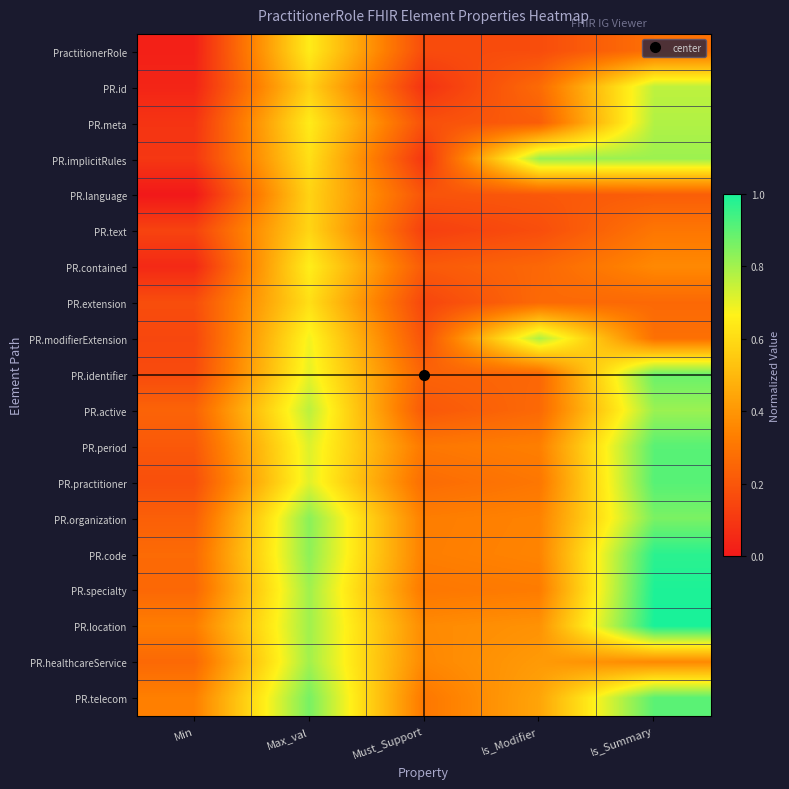

Reading right to left, list all the values displayed in this chart.

row_0: 0.3	0.2	0.2	0.6	0.0
row_1: 0.8	0.3	0.1	0.6	0.0
row_2: 0.8	0.2	0.2	0.6	0.1
row_3: 0.8	0.8	0.1	0.6	0.1
row_4: 0.2	0.2	0.2	0.6	0.0
row_5: 0.3	0.2	0.1	0.6	0.1
row_6: 0.4	0.3	0.2	0.7	0.1
row_7: 0.3	0.3	0.1	0.6	0.2
row_8: 0.3	0.8	0.2	0.7	0.2
row_9: 0.9	0.3	0.2	0.7	0.2
row_10: 0.8	0.3	0.2	0.8	0.2
row_11: 0.9	0.3	0.3	0.7	0.2
row_12: 0.9	0.3	0.3	0.7	0.2
row_13: 0.9	0.3	0.3	0.8	0.2
row_14: 1.0	0.3	0.3	0.8	0.3
row_15: 1.0	0.3	0.3	0.8	0.3
row_16: 1.0	0.4	0.4	0.8	0.3
row_17: 0.4	0.4	0.4	0.8	0.3
row_18: 0.9	0.4	0.3	0.9	0.3